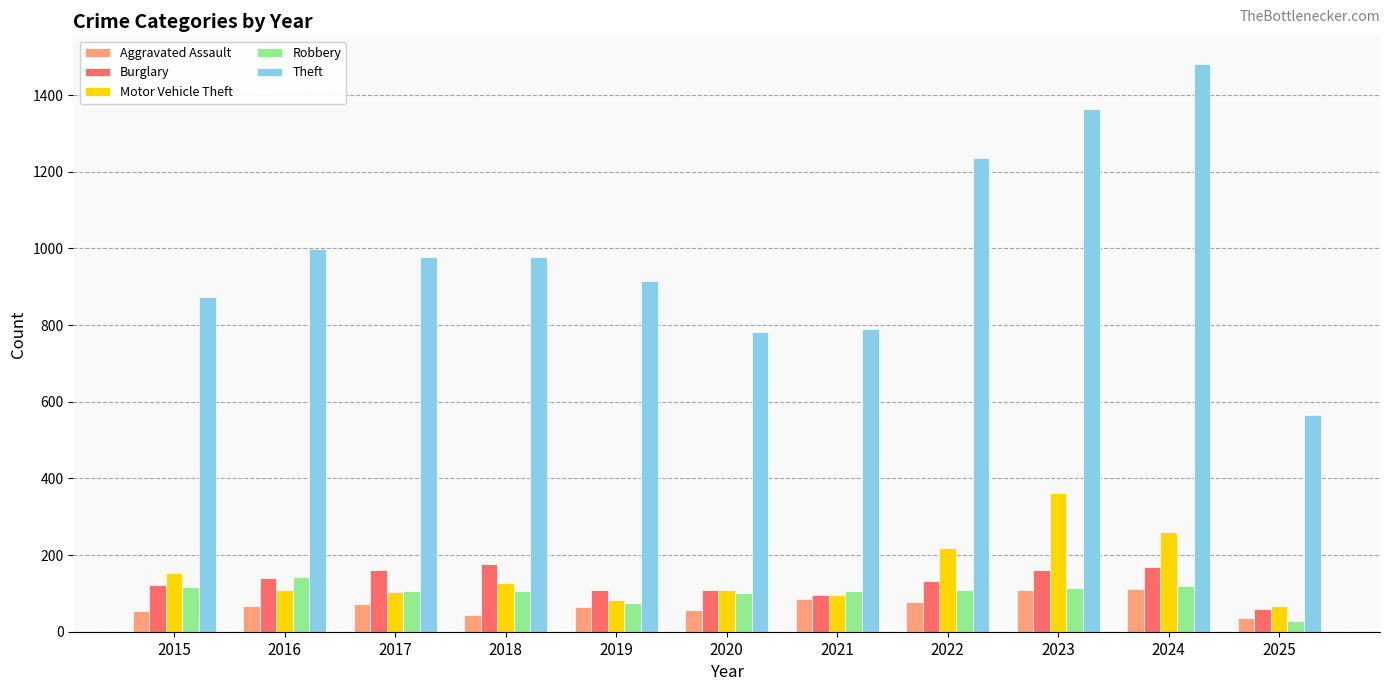

What is the difference between the maximum and second lowest values in the Theft series?

699